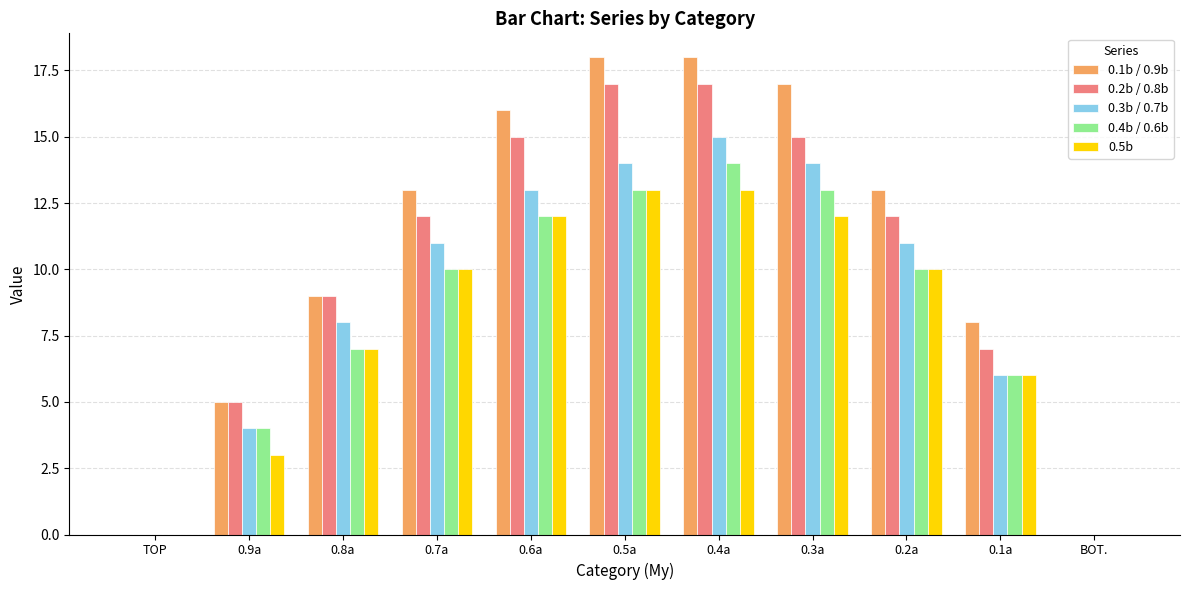

Reading left to right, list all the values displayed in this chart.

0.1b / 0.9b: 0	5	9	13	16	18	18	17	13	8	0
0.2b / 0.8b: 0	5	9	12	15	17	17	15	12	7	0
0.3b / 0.7b: 0	4	8	11	13	14	15	14	11	6	0
0.4b / 0.6b: 0	4	7	10	12	13	14	13	10	6	0
0.5b: 0	3	7	10	12	13	13	12	10	6	0